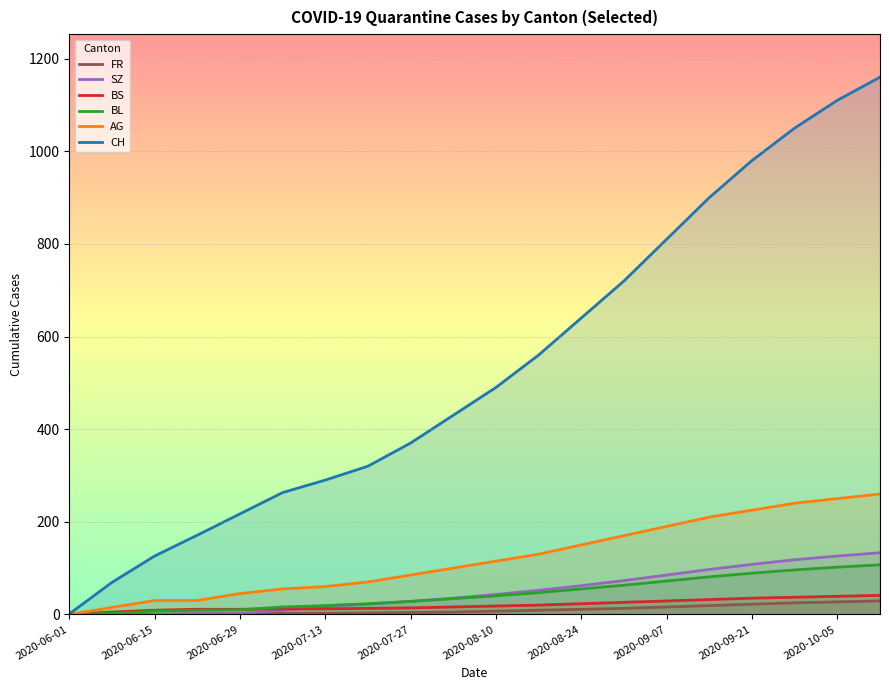

The value of CH at 2020-06-29 is 97. True or false?

False